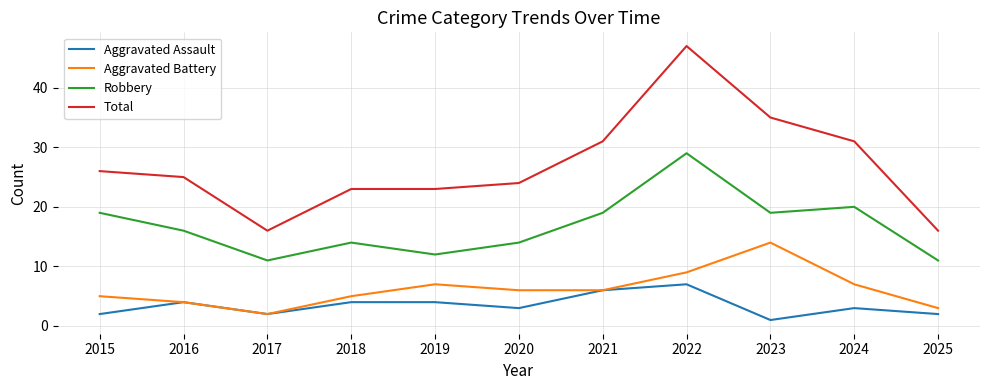

True or false: Robbery and Aggravated Assault intersect in this chart.

False